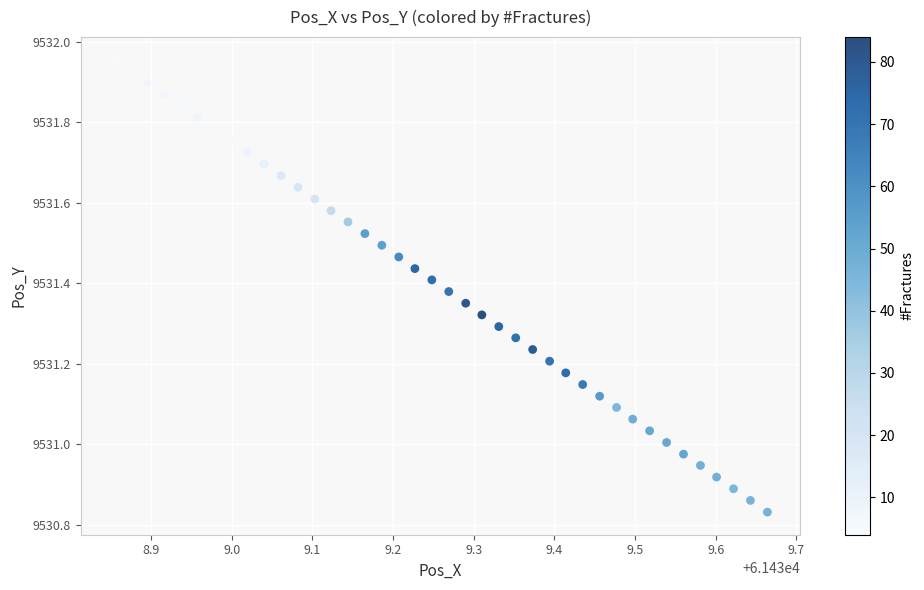

What is the range of X values (max minus min)?

0.8